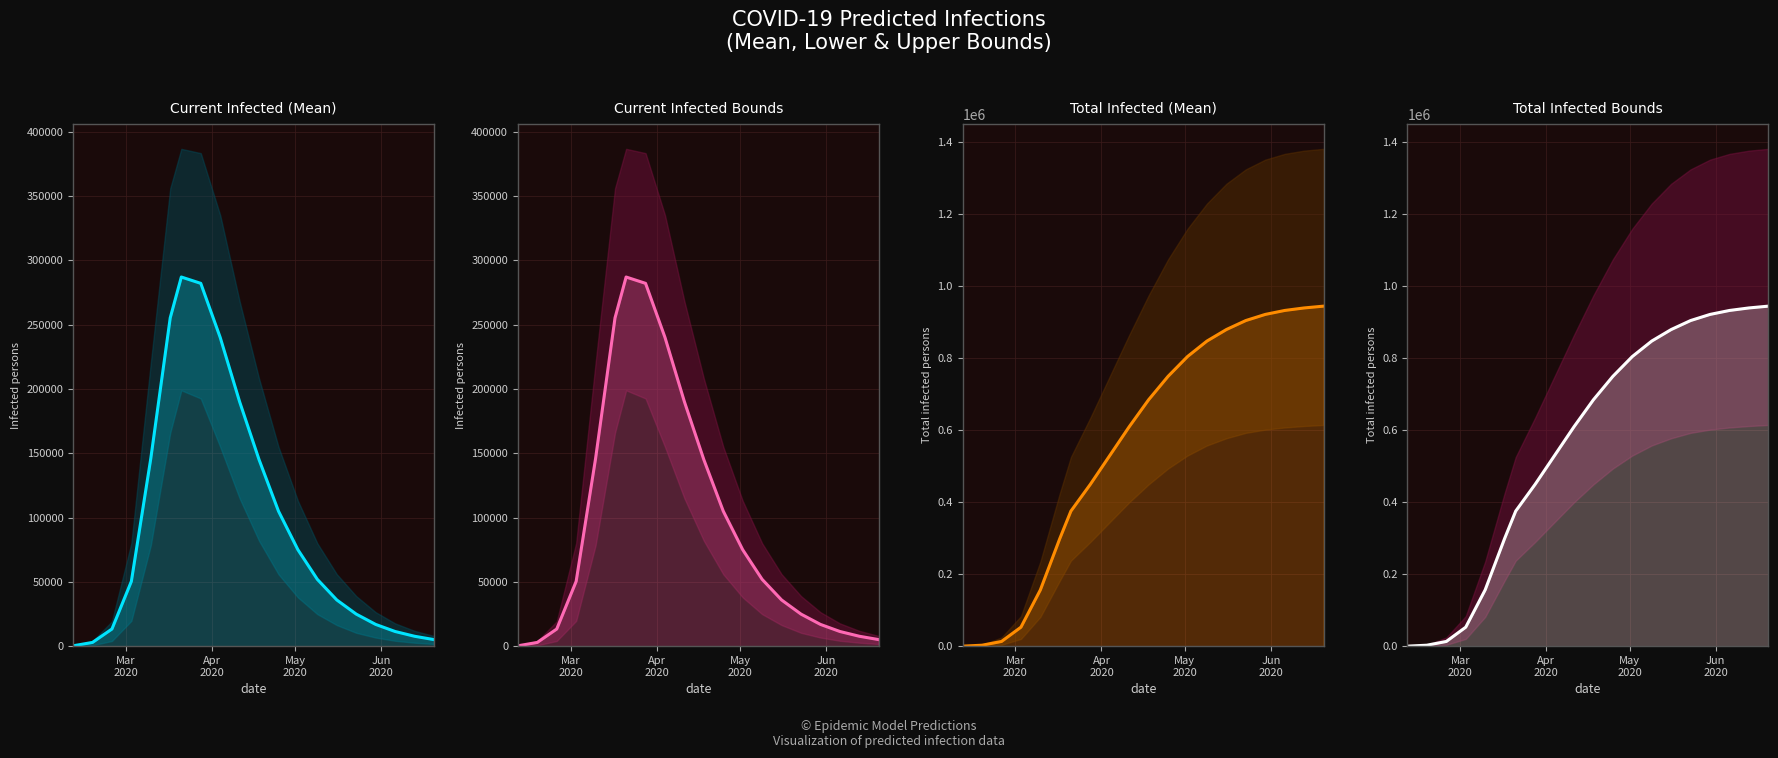

True or false: Current Infected Bounds has more than 1 interior local peaks.

False